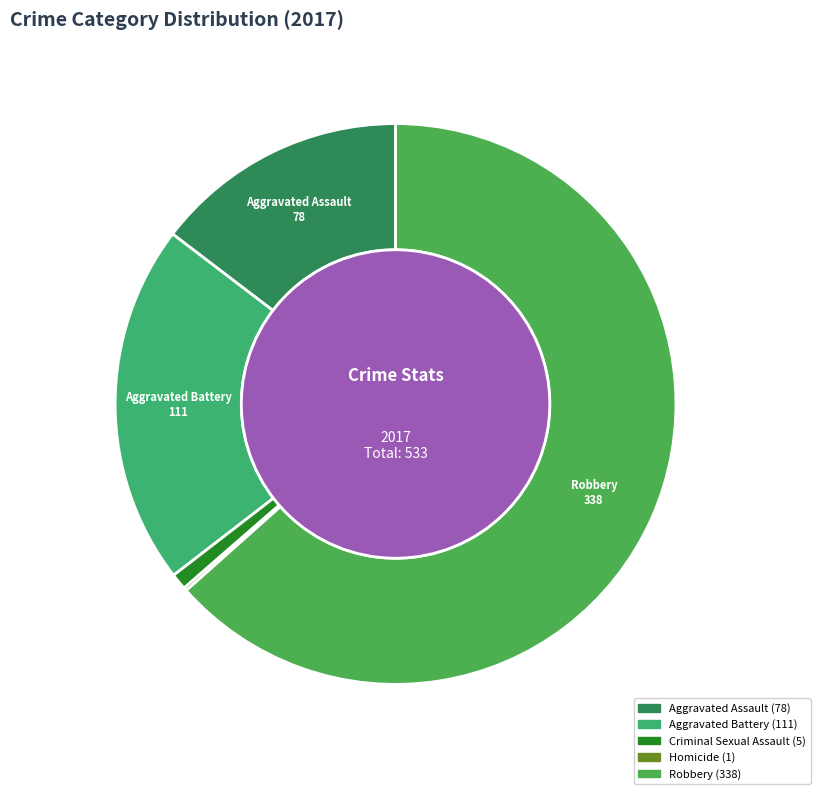

How many segments does this pie chart have?

5